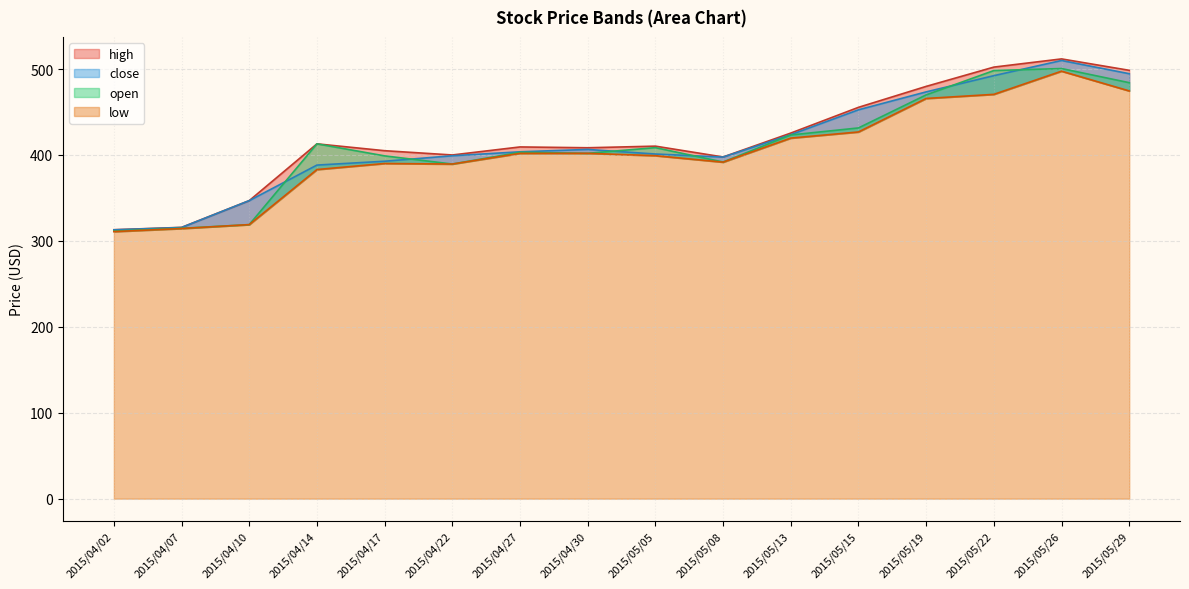

Rank the categories by open2 value from lowest to highest.

2015/04/02, 2015/04/07, 2015/04/10, 2015/04/14, 2015/04/22, 2015/04/17, 2015/05/08, 2015/05/05, 2015/04/27, 2015/04/30, 2015/05/13, 2015/05/15, 2015/05/19, 2015/05/22, 2015/05/29, 2015/05/26